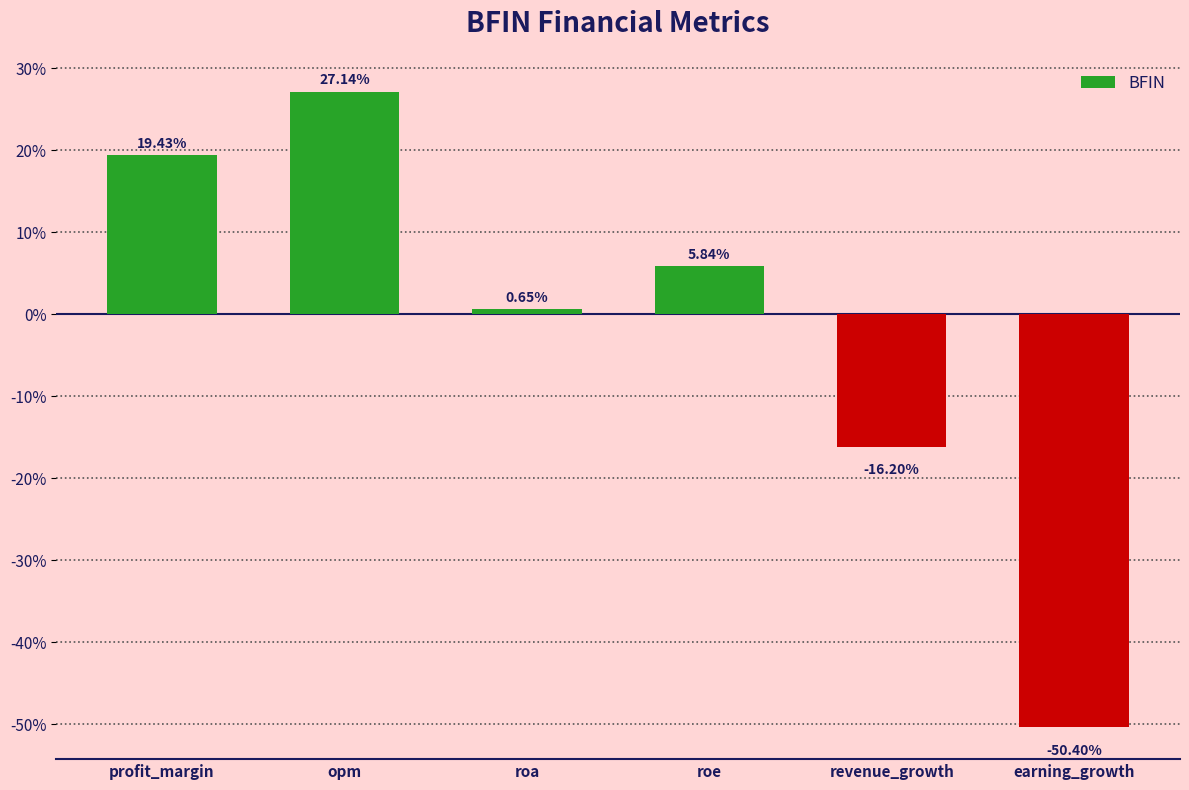

How many values are below 5?

3